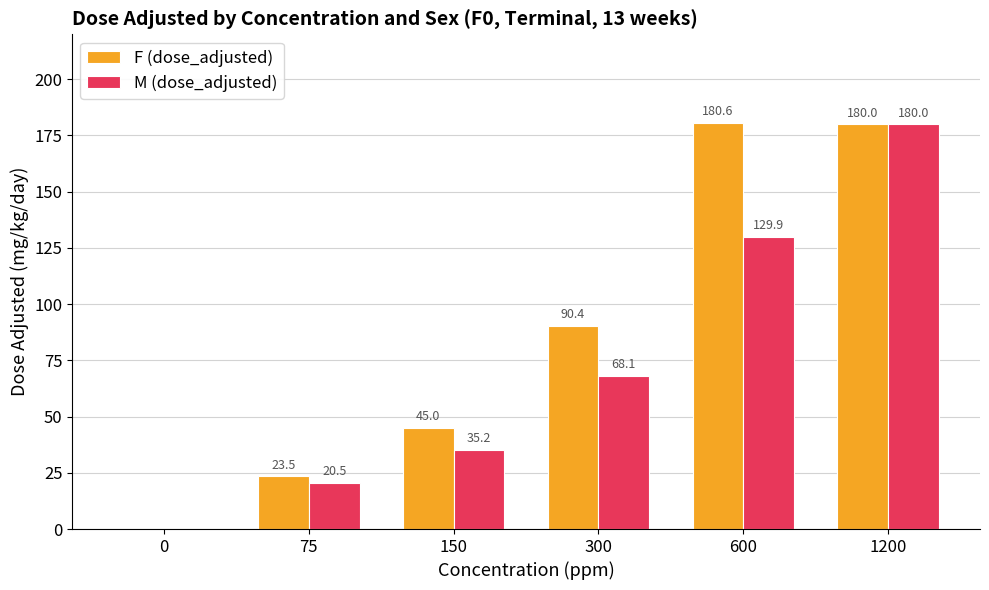

Between 300 and 1200, which series saw the biggest shift?

M (dose_adjusted)